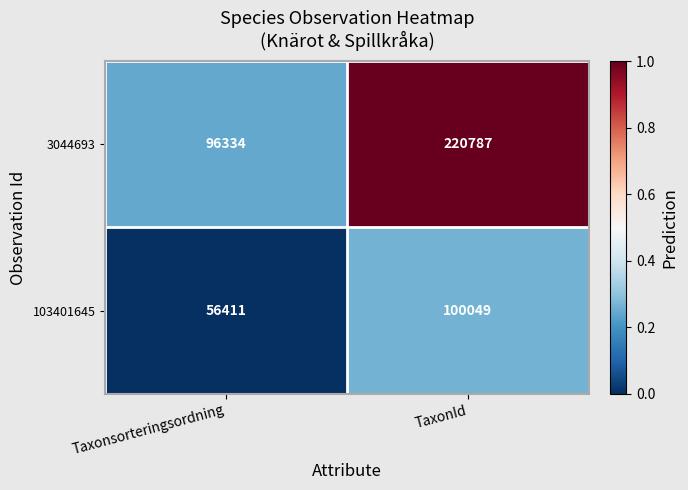

Reading right to left, what are all the values shown in this chart?

3044693: 220787	96334
103401645: 100049	56411